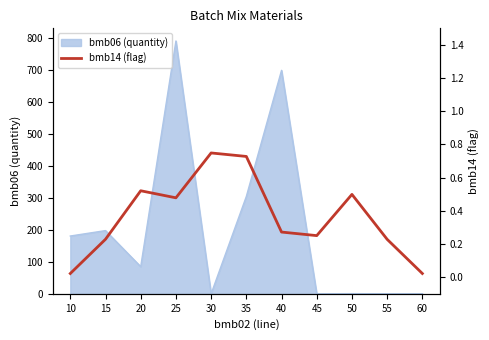

Reading left to right, transcribe all the data shown in this chart.

10=0.0	15=0.2	20=0.5	25=0.5	30=0.7	35=0.7	40=0.3	45=0.3	50=0.5	55=0.2	60=0.0